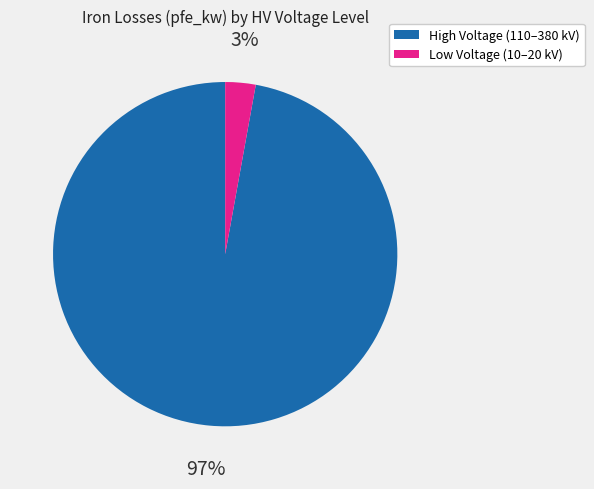

To the nearest percent, what is the difference between the largest and smallest slice percentages?

94%